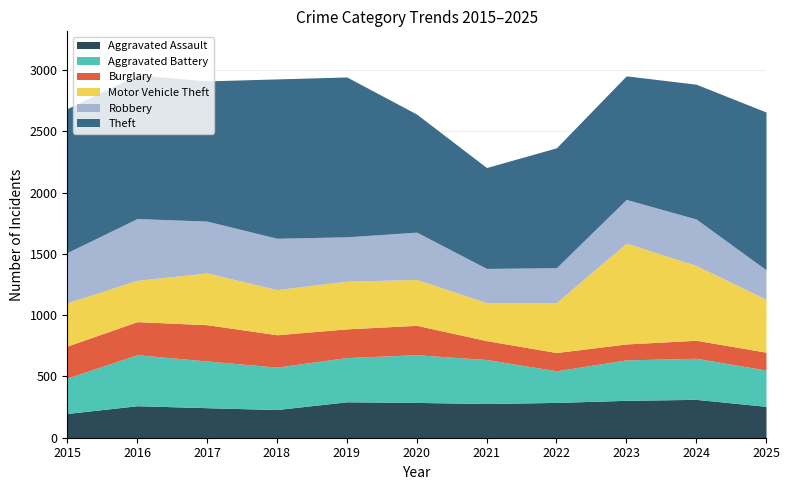

At 2022, list the series in order from smallest to largest.

Burglary, Aggravated Battery, Robbery, Aggravated Assault, Motor Vehicle Theft, Theft